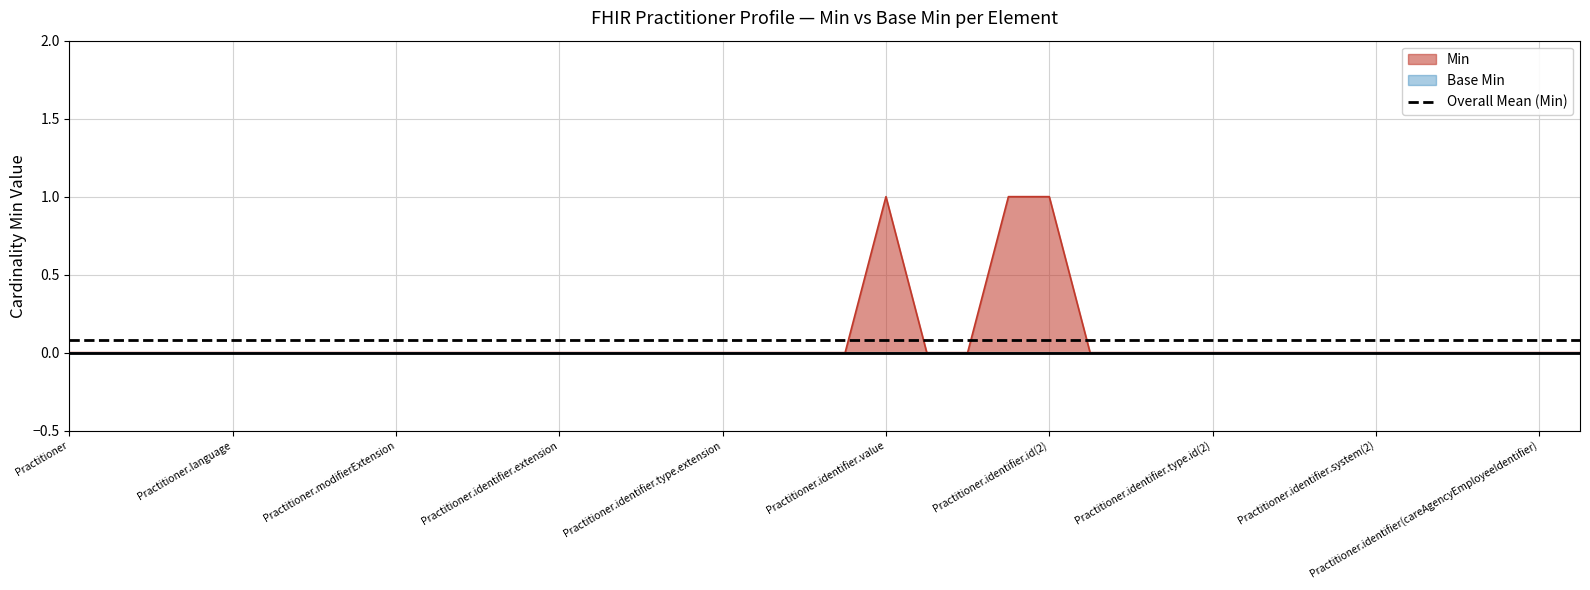

Which category has the lowest value across all series?

Practitioner